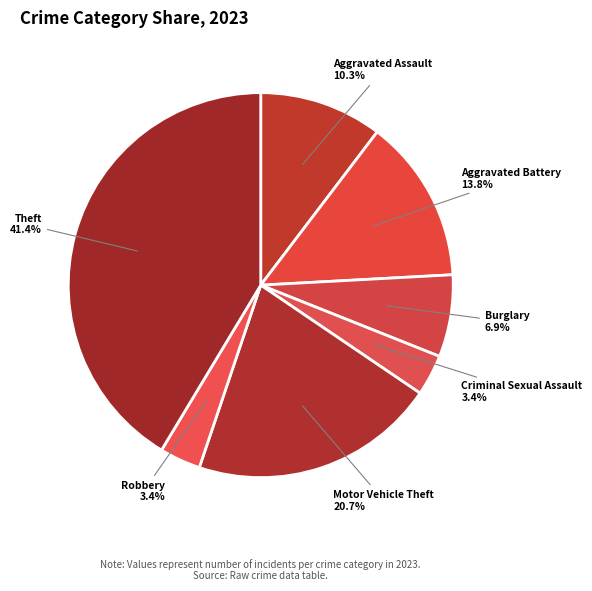

What is the largest slice in the pie chart?

Theft